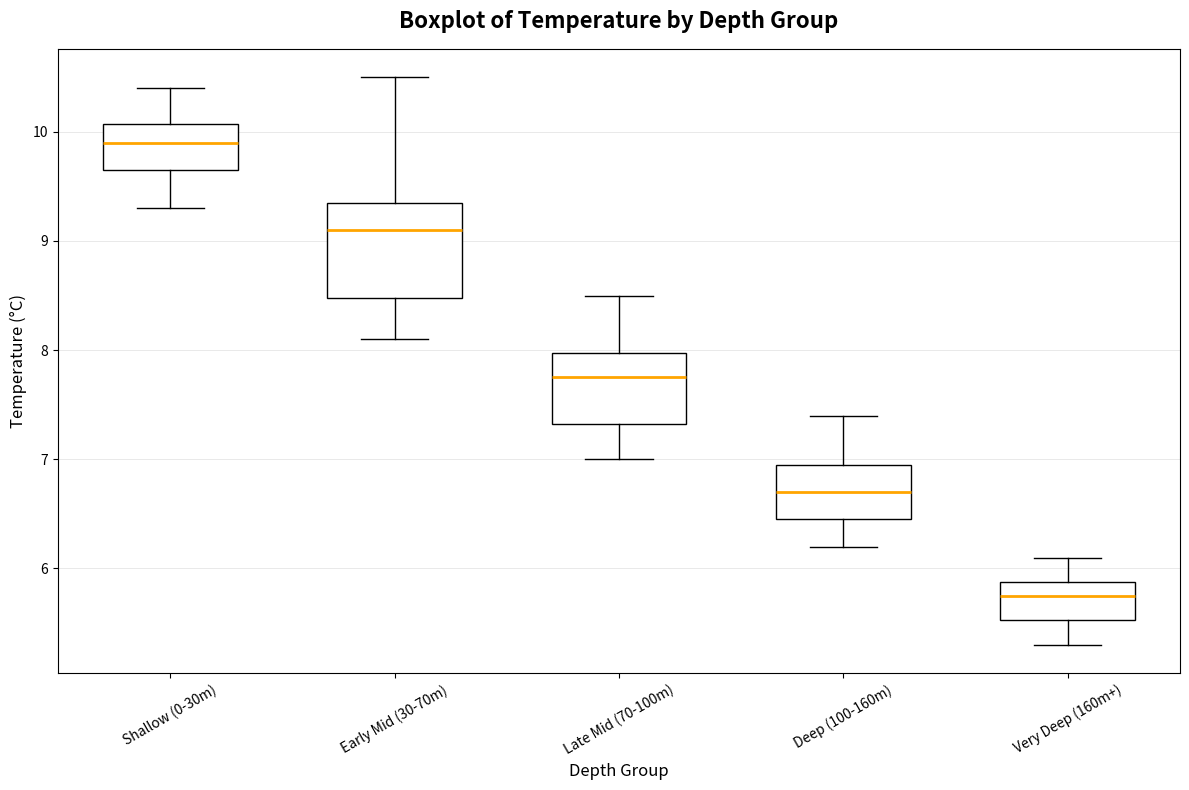

Reading left to right, read every box against the y-axis: the position of its median line, the range the box covers, and the ends of its whiskers. The values are not printed on the chart, so give them approximately, as read against the axis.

Shallow (0-30m): median 9.9, box 9.7 to 10.1, whiskers 9.3 to 10.4
Early Mid (30-70m): median 9.1, box 8.5 to 9.4, whiskers 8.1 to 10.5
Late Mid (70-100m): median 7.8, box 7.3 to 8.0, whiskers 7.0 to 8.5
Deep (100-160m): median 6.7, box 6.5 to 7.0, whiskers 6.2 to 7.4
Very Deep (160m+): median 5.8, box 5.5 to 5.9, whiskers 5.3 to 6.1